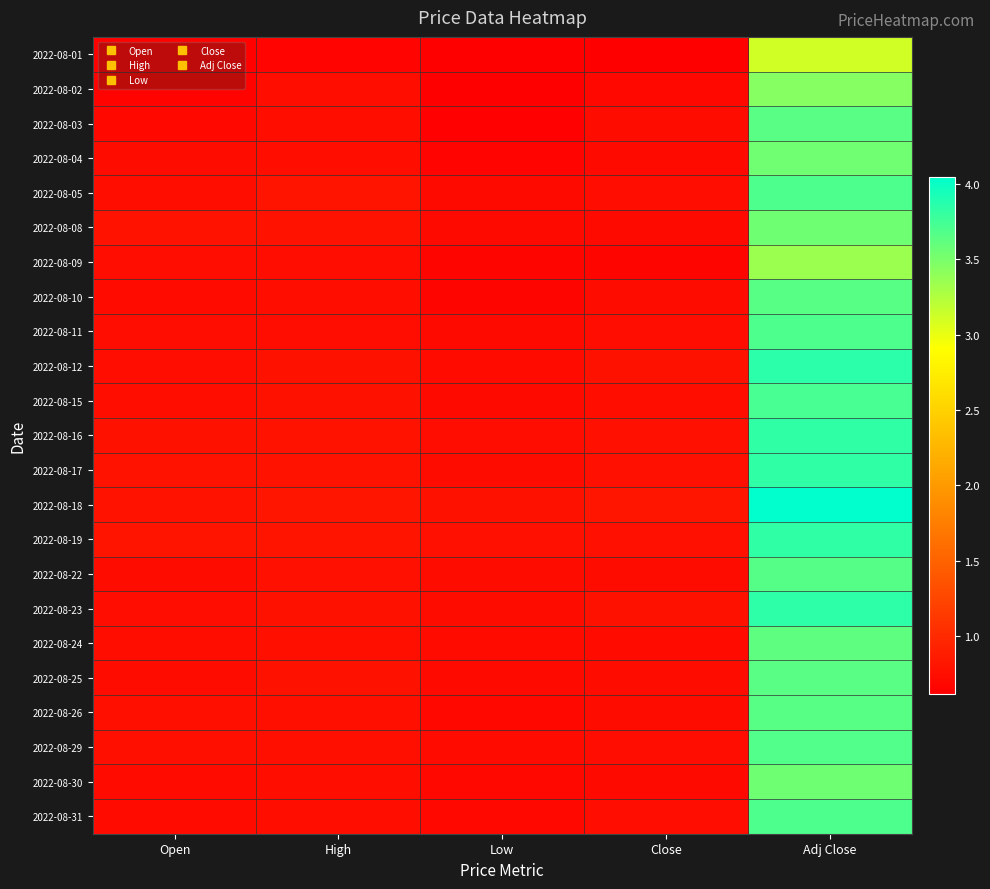

What is the spread (max minus min) of values at High?

0.2